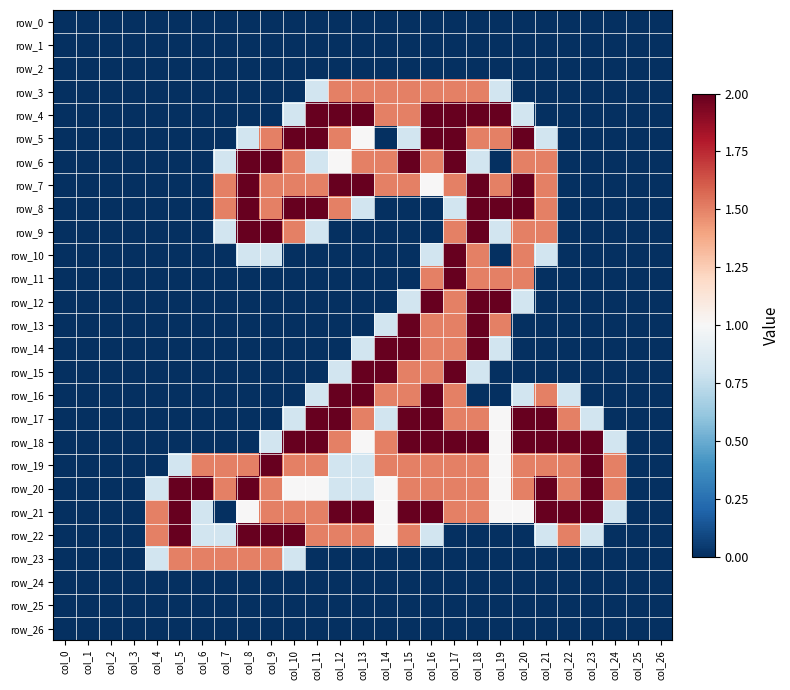

Which series changed the most between col_8 and col_14?

row_8